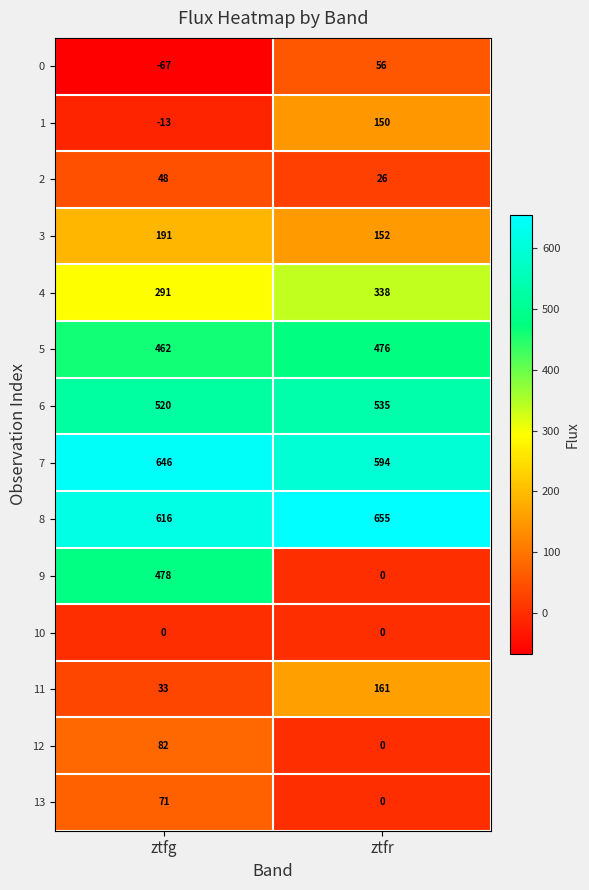

Which series has the largest total across all categories?

8